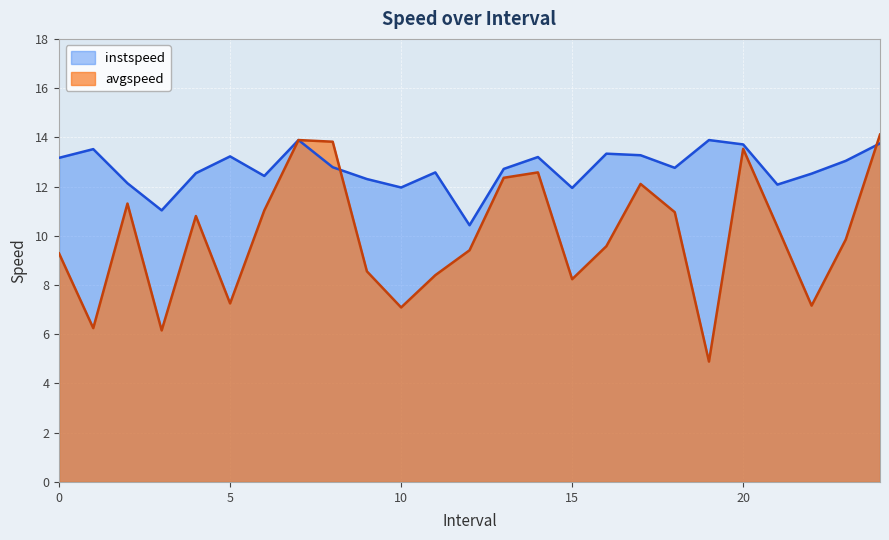

Rank the series at 16 from highest to lowest value.

instspeed, avgspeed